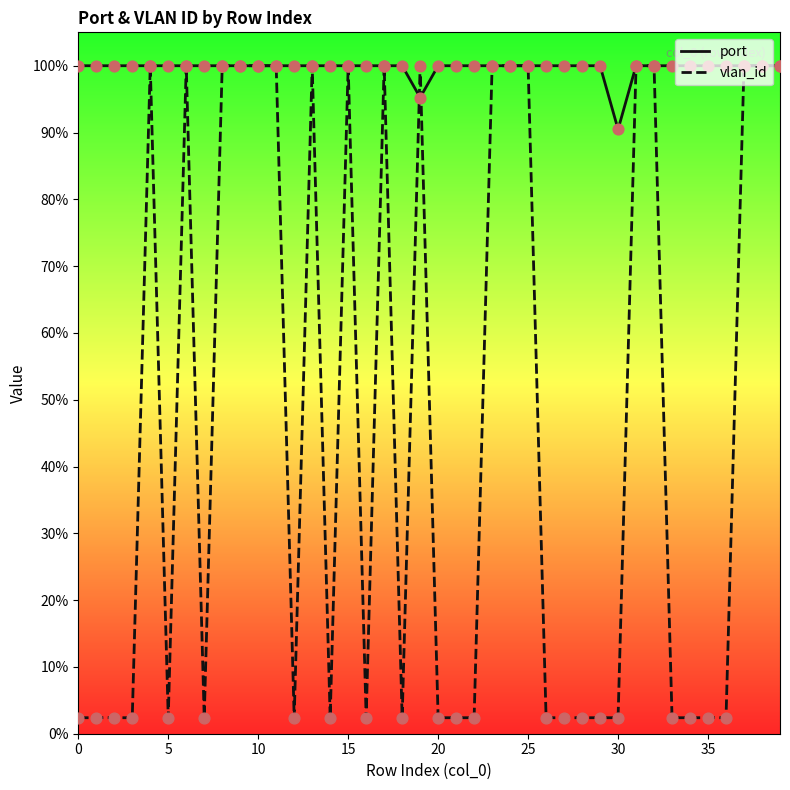

What are all the series names shown in the legend?

port, vlan_id